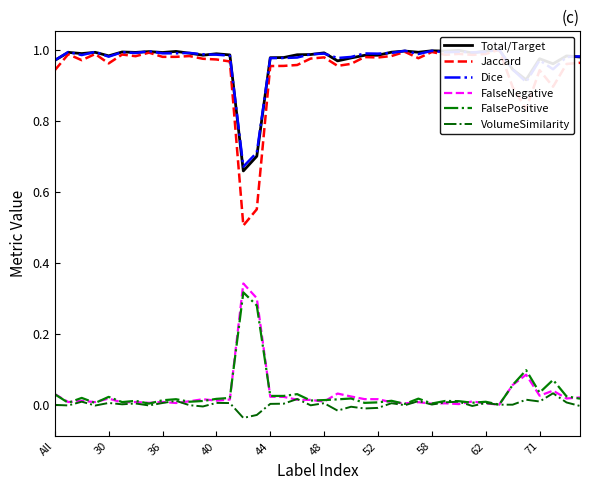

At which category does VolumeSimilarity reach its first local peak?

36